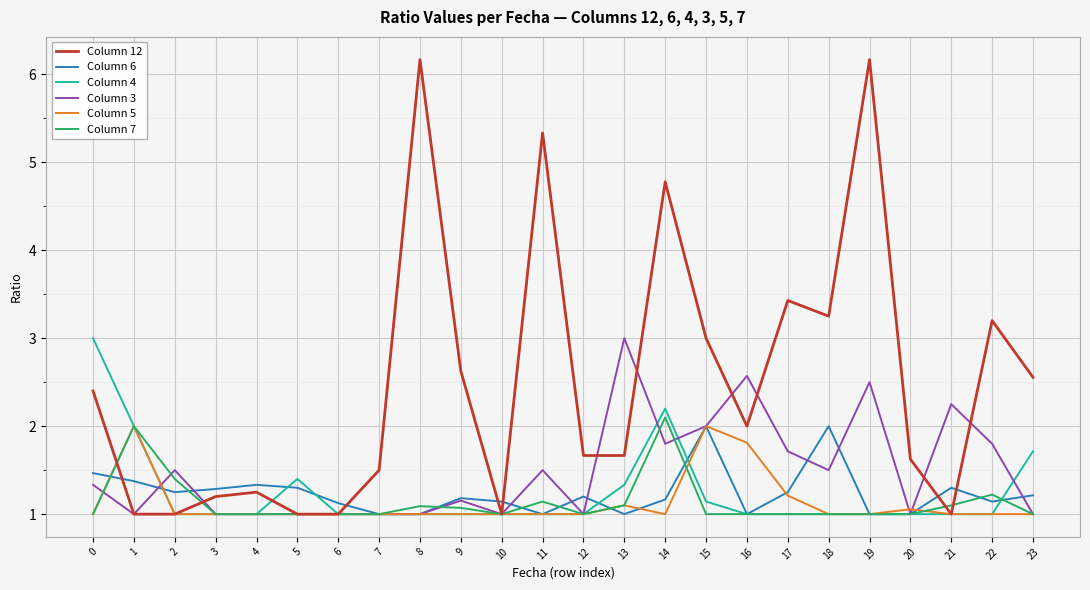

What is the total value across all series at 20?

6.7